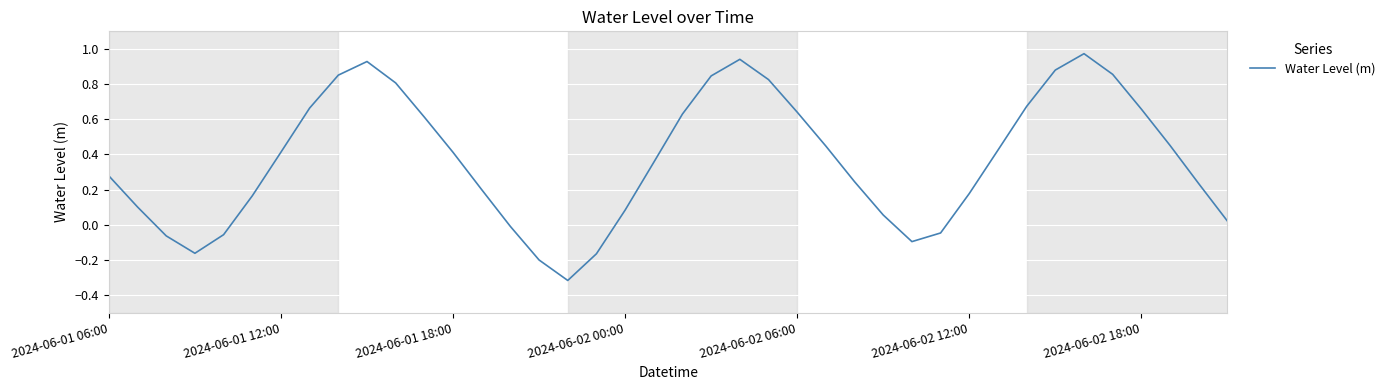

What is the difference between the maximum and minimum values?

1.3